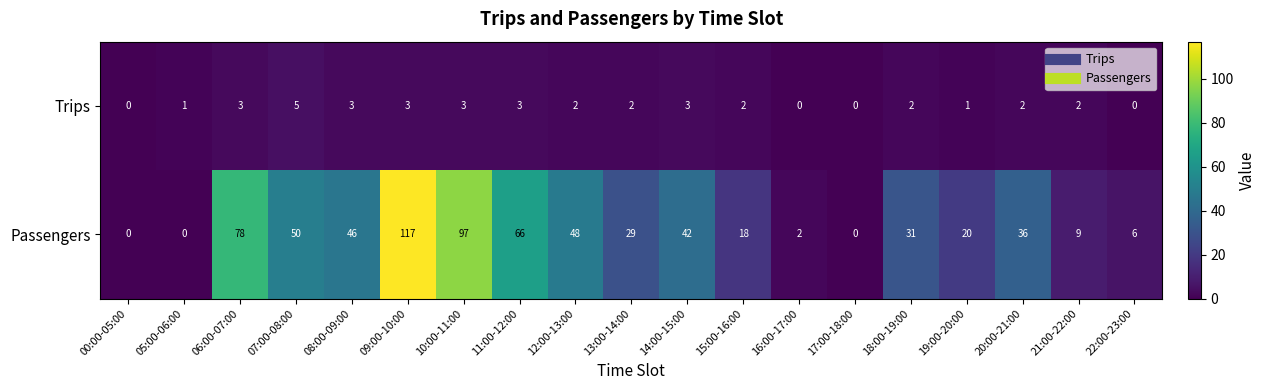

At which category is the sum across all series the highest?

09:00-10:00